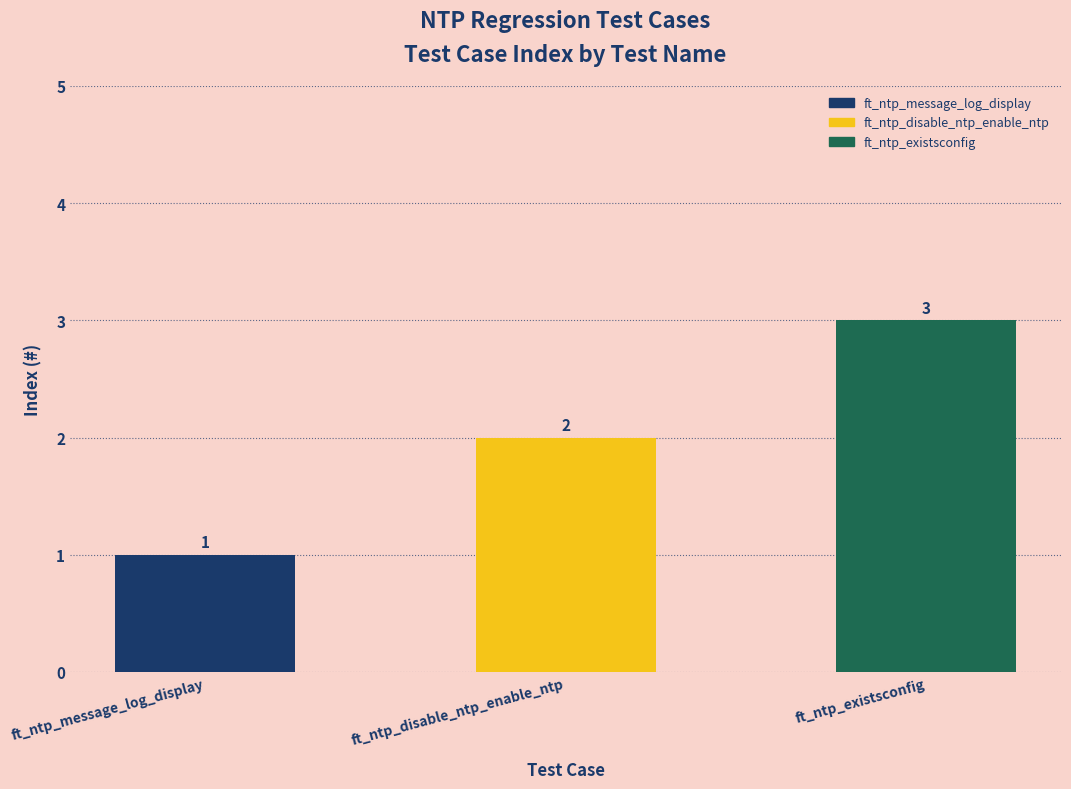

Reading left to right, transcribe all the data shown in this chart.

1	2	3